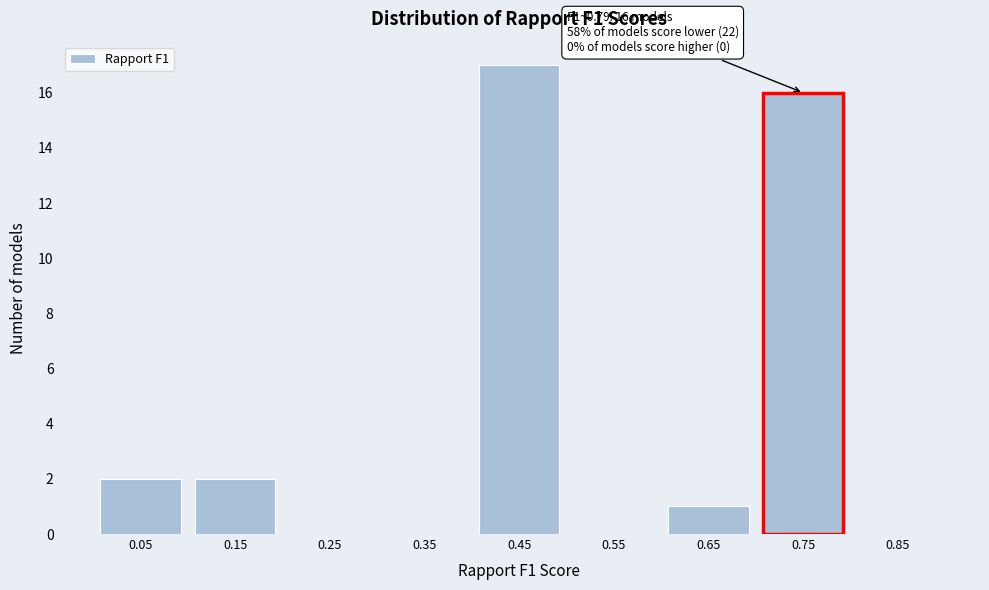

Reading right to left, what are all the values shown in this chart?

0.85=0	0.75=16	0.65=1	0.55=0	0.45=17	0.35=0	0.25=0	0.15=2	0.05=2